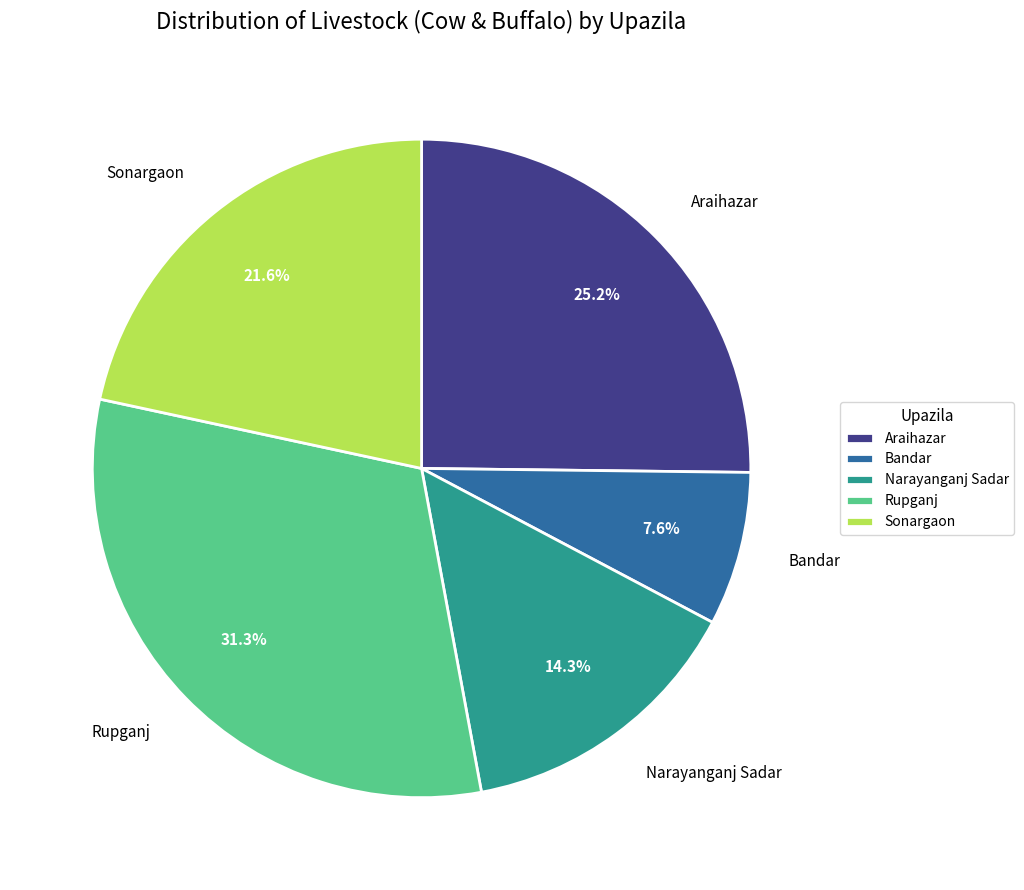

To the nearest percent, what is the difference between the Araihazar and Sonargaon slice percentages?

4%